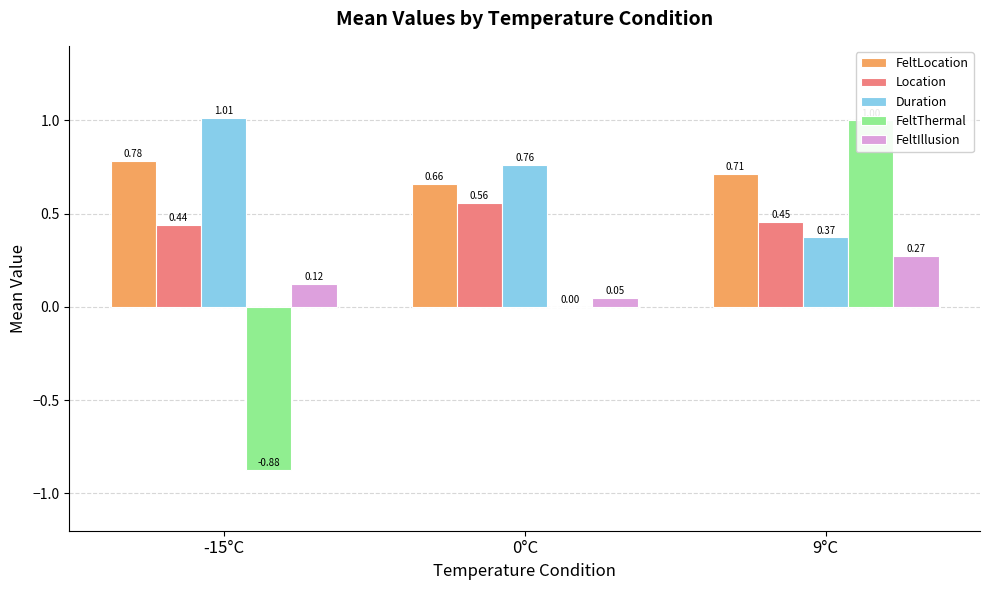

True or false: FeltIllusion has a value of 0.3 at 9°C.

True